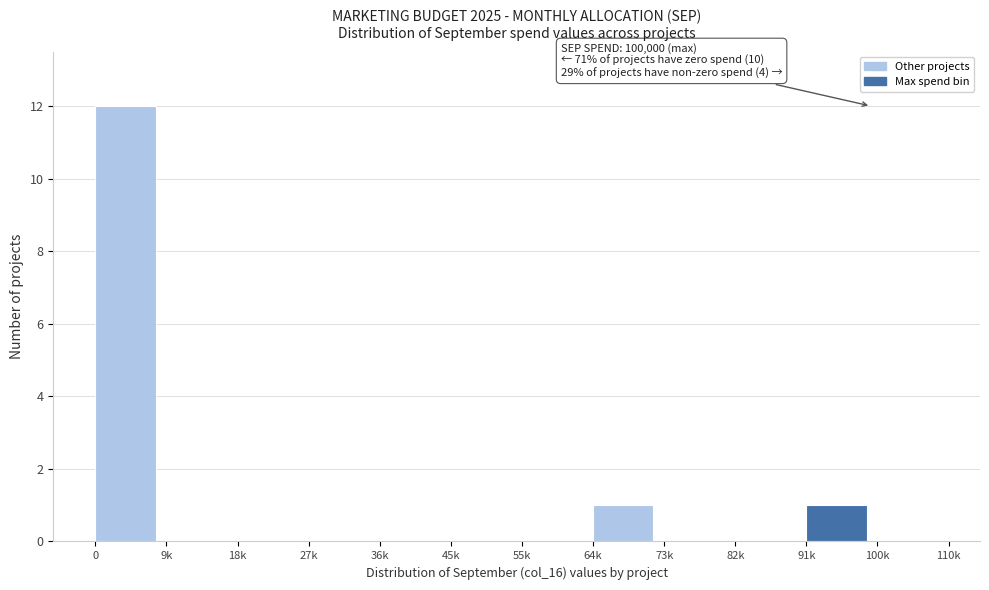

Reading right to left, extract all data points from this chart.

100k=0	91k=1	82k=0	73k=0	64k=1	55k=0	45k=0	36k=0	27k=0	18k=0	9k=0	0=12